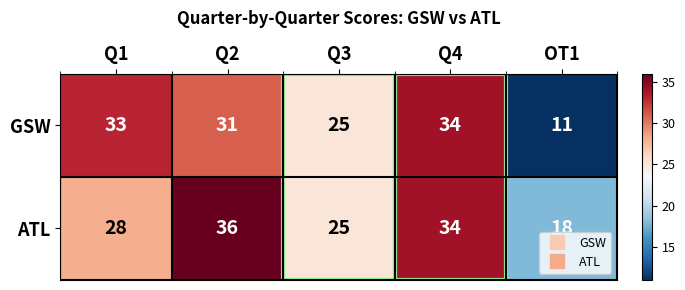

At which category is the sum across all series the highest?

Q4